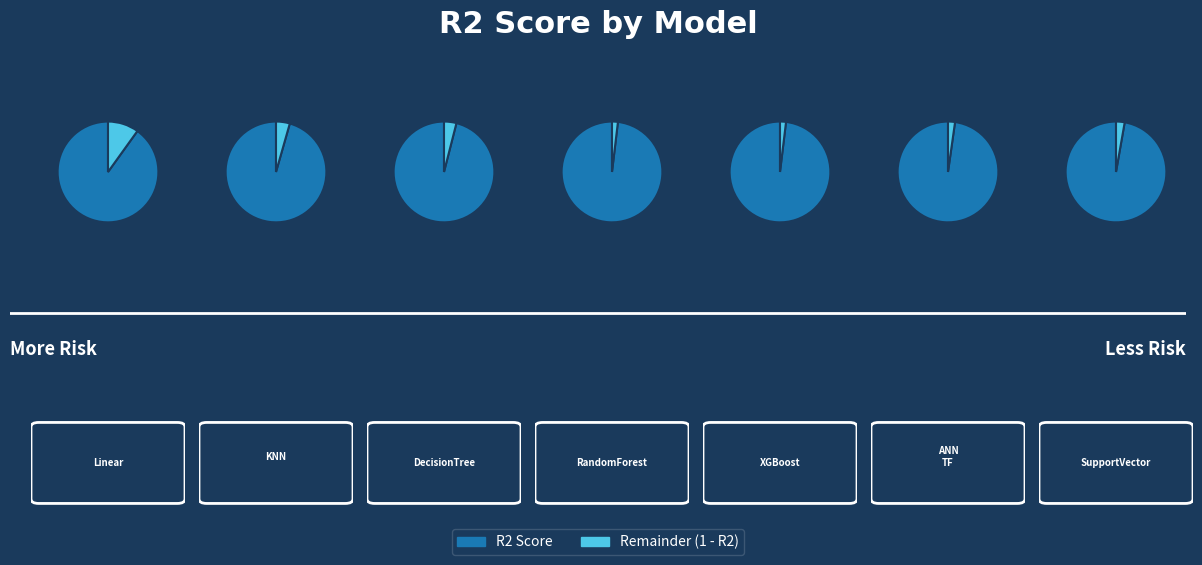

Do XGBoostRegressor and SupportVectorRegressor together represent more than half of the pie?

No